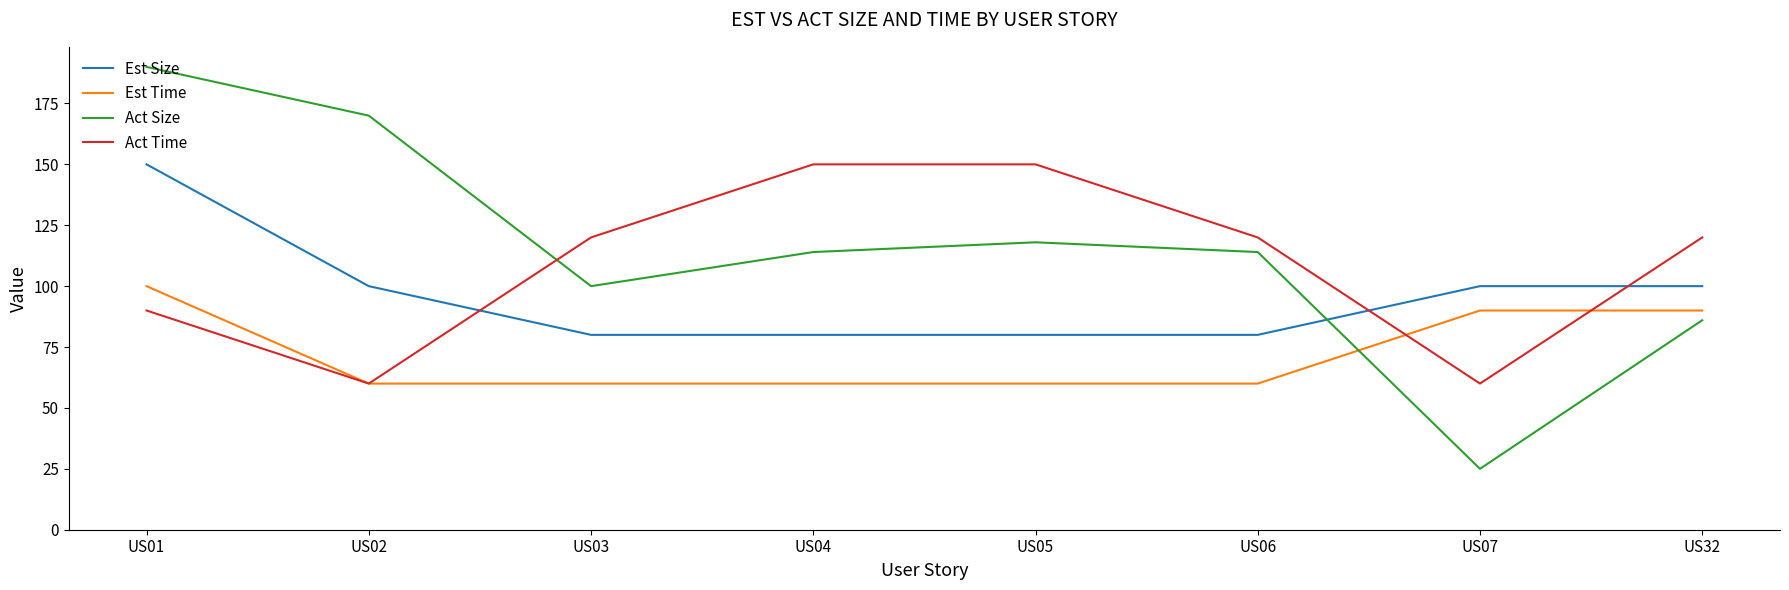

What is the approximate value of Est Size at US03, to the nearest 10?

80